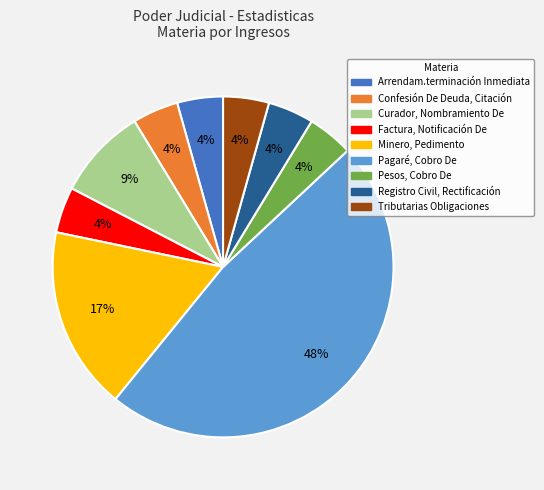

How many segments does this pie chart have?

9